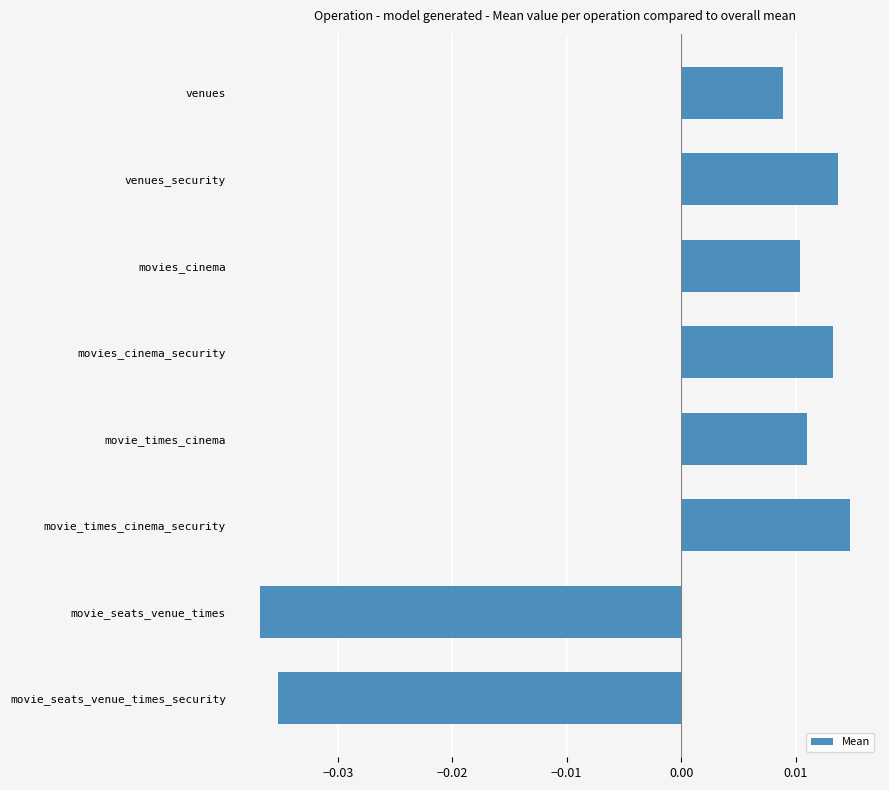

Between movie_times_cinema and movie_seats_venue_times_security, which is larger?

movie_times_cinema